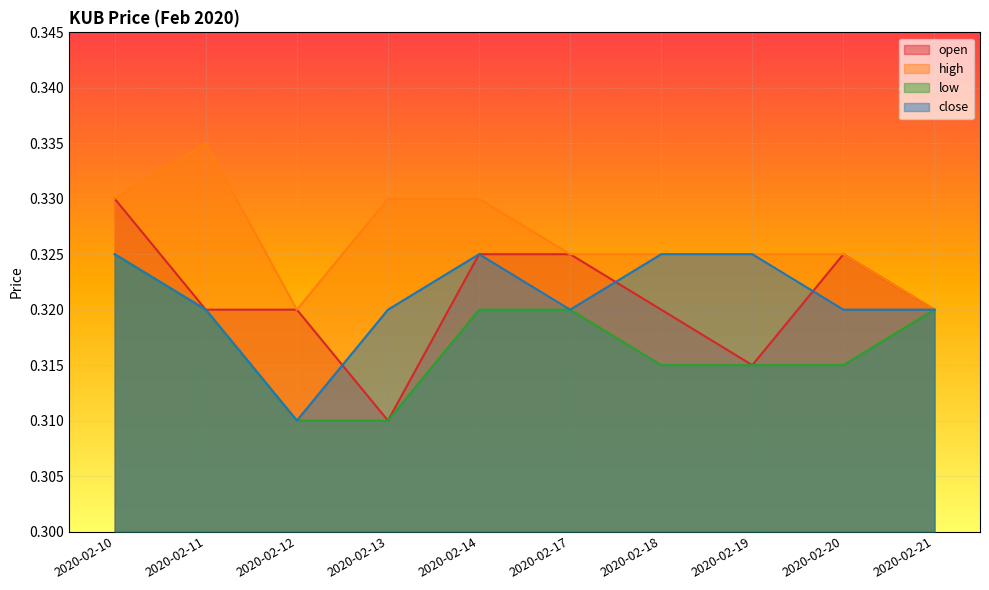

Is the value of close at 2020-02-14 greater than the value of high at 2020-02-21?

Yes